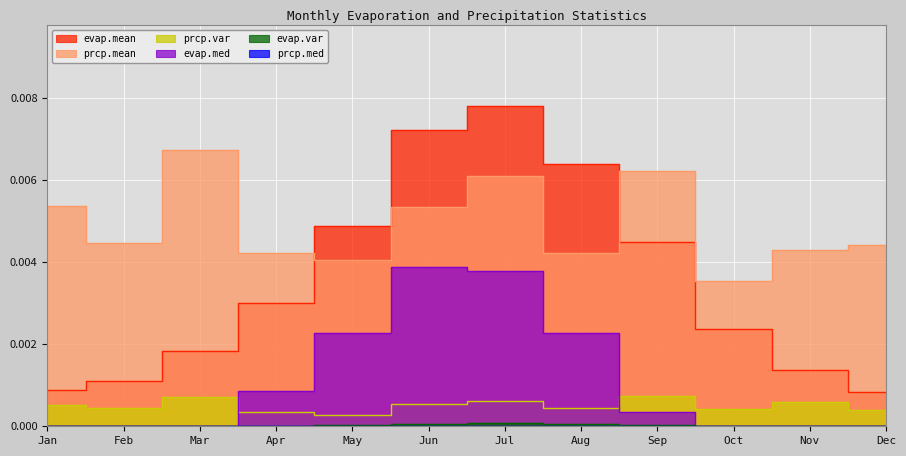

Between Jun and Jul, which series saw the biggest shift?

prcp.mean